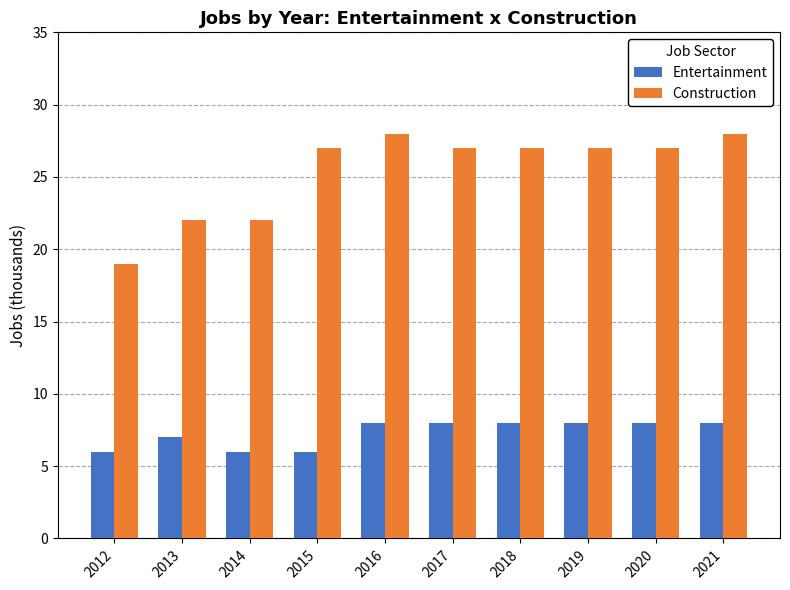

How many bars are there in each group?

2